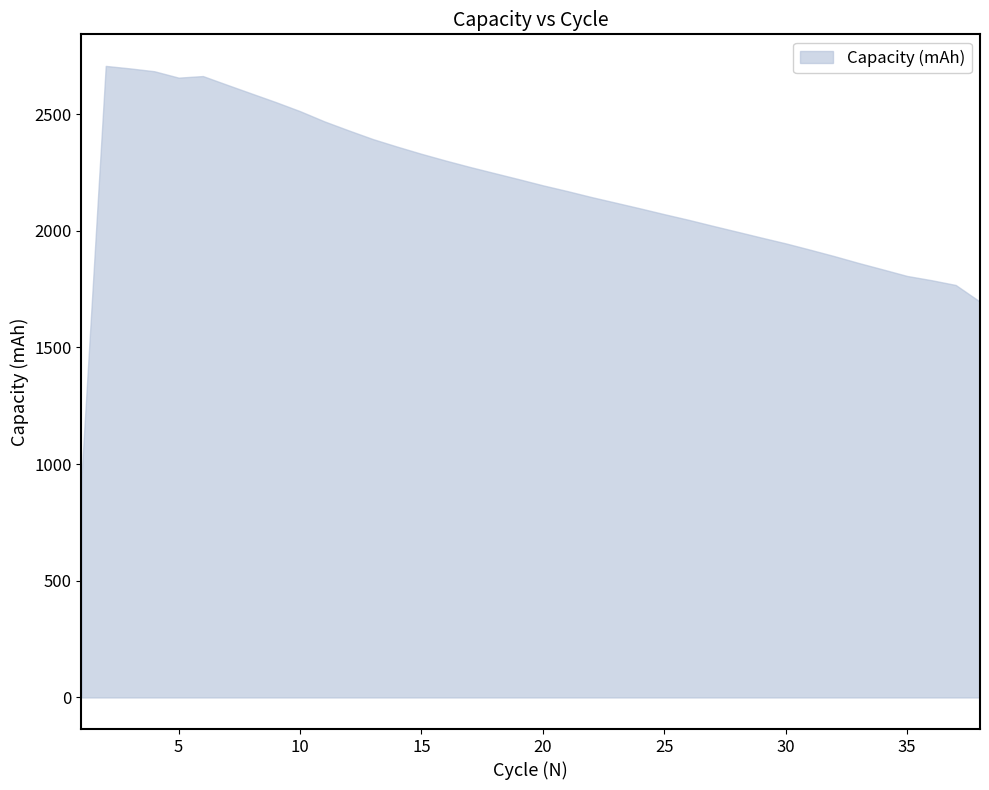

List the labels in order of value, smallest first.

1, 38, 37, 36, 35, 34, 33, 32, 31, 30, 29, 28, 27, 26, 25, 24, 23, 22, 21, 20, 19, 18, 17, 16, 15, 14, 13, 12, 11, 10, 9, 8, 7, 5, 6, 4, 3, 2